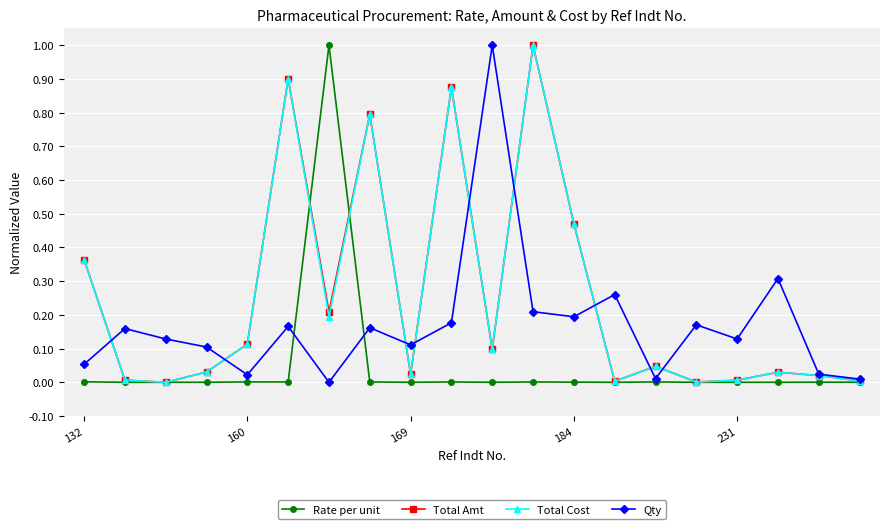

True or false: Qty has more than 0 points higher than both neighbors.

True